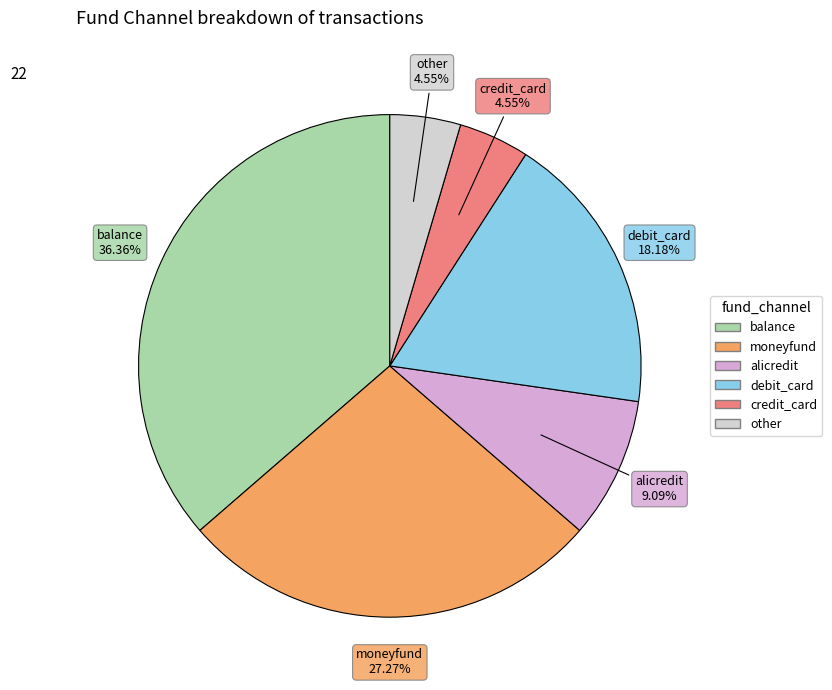

To the nearest percent, what is the difference between the largest and smallest slice percentages?

32%